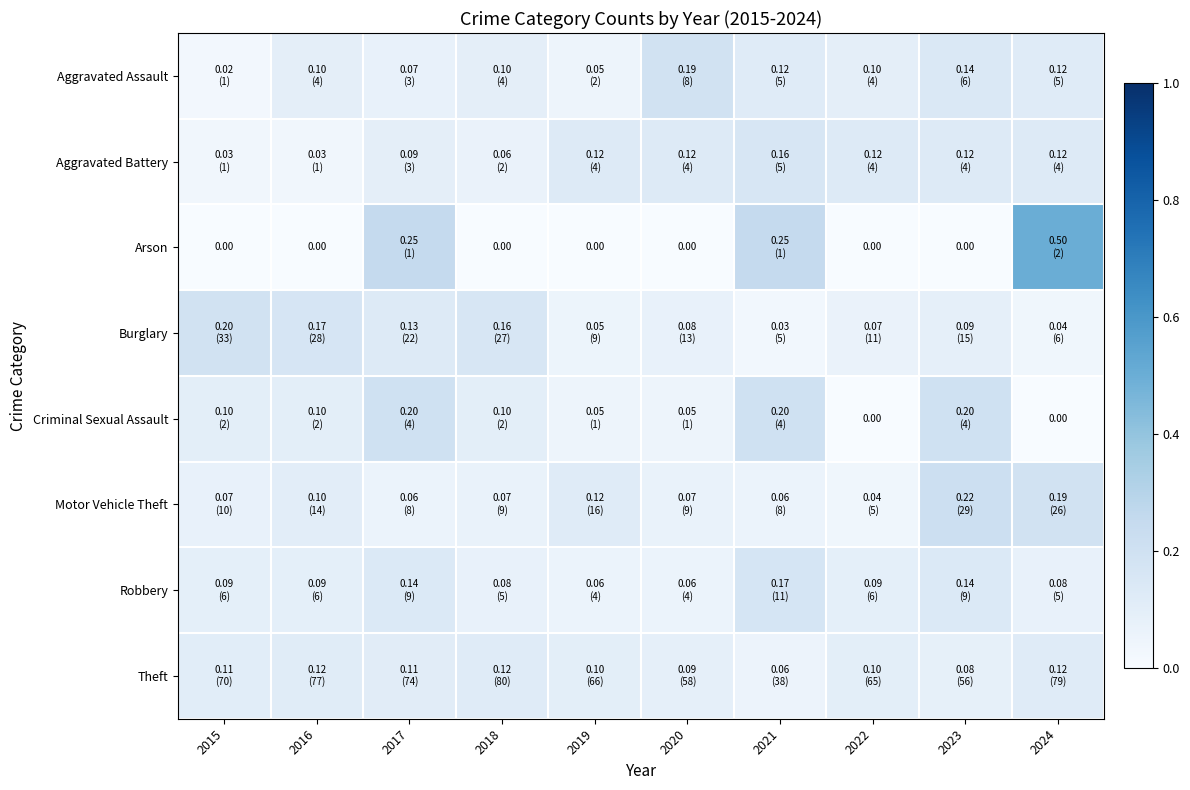

Rank the series by their maximum value, from highest to lowest.

Arson, Motor Vehicle Theft, Criminal Sexual Assault, Burglary, Aggravated Assault, Robbery, Aggravated Battery, Theft